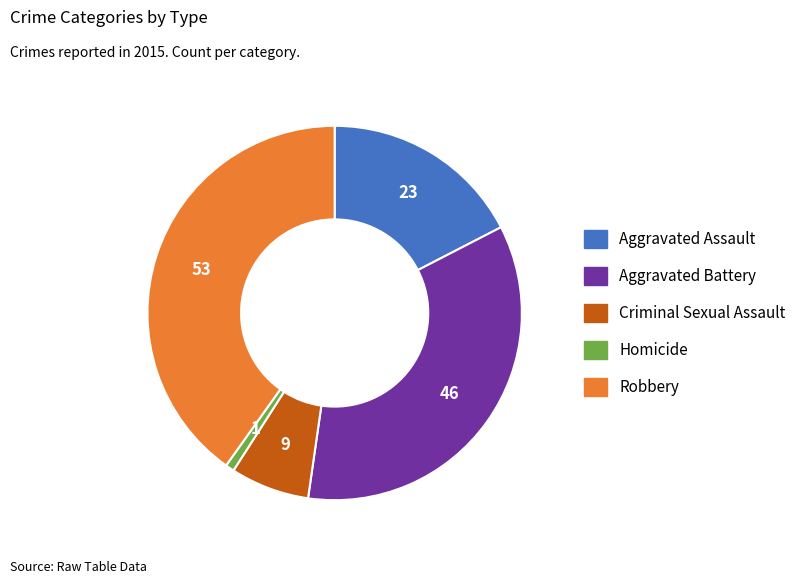

Is there any slice that represents more than half of the pie?

No